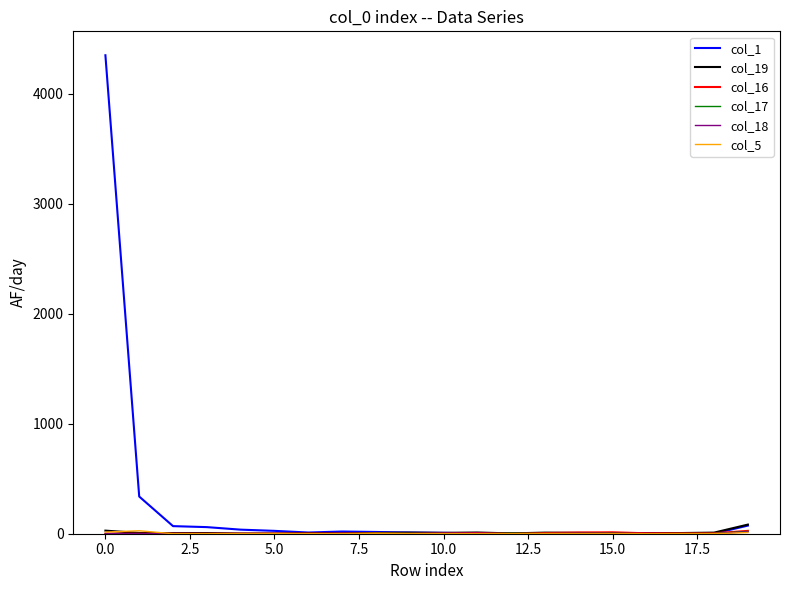

Which series has the widest spread of values?

col_1